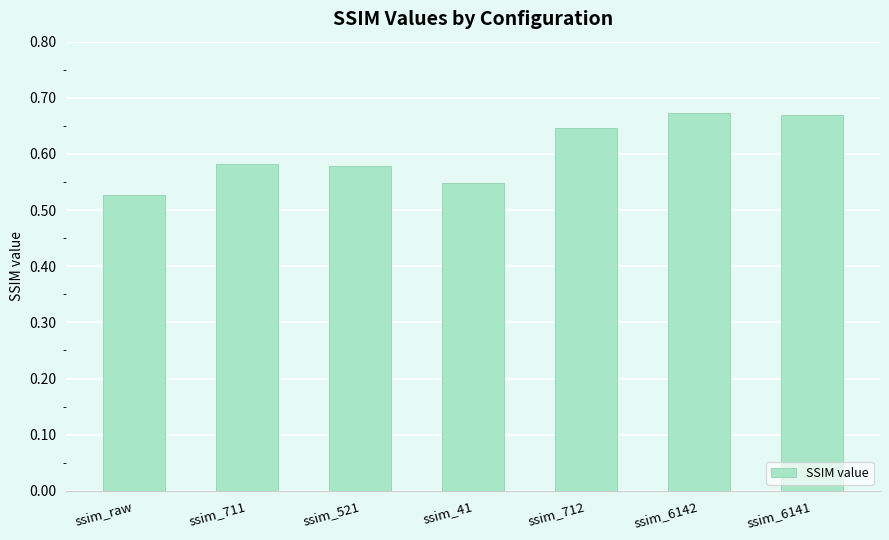

What is the sum of all values?

4.2